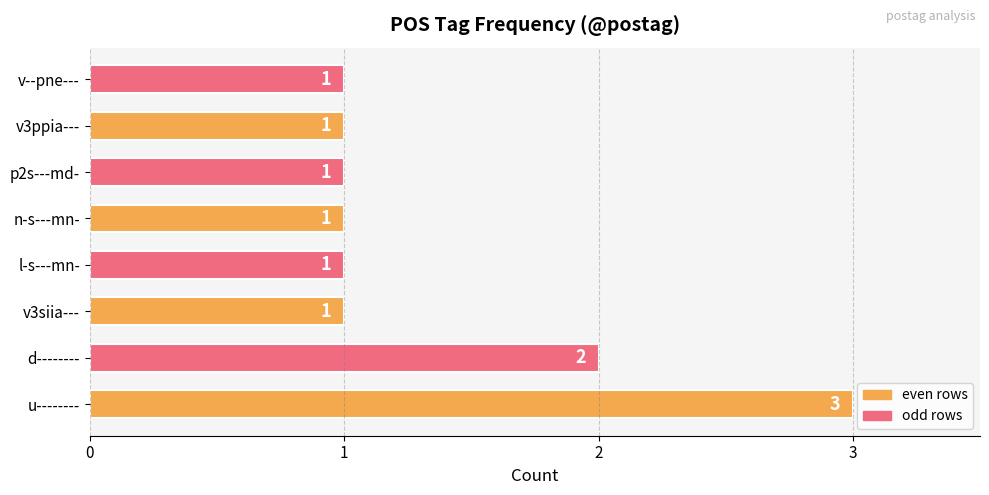

True or false: the data shows 2 at v3siia---.

False